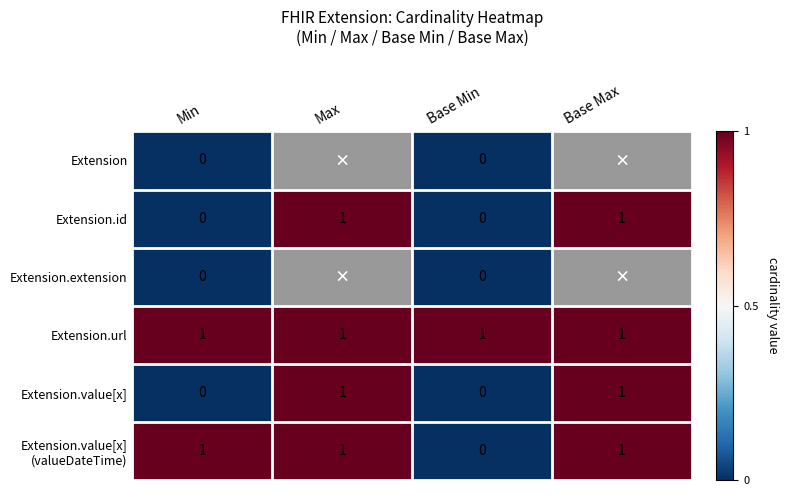

What is the sum of all Extension.url values?

4.0